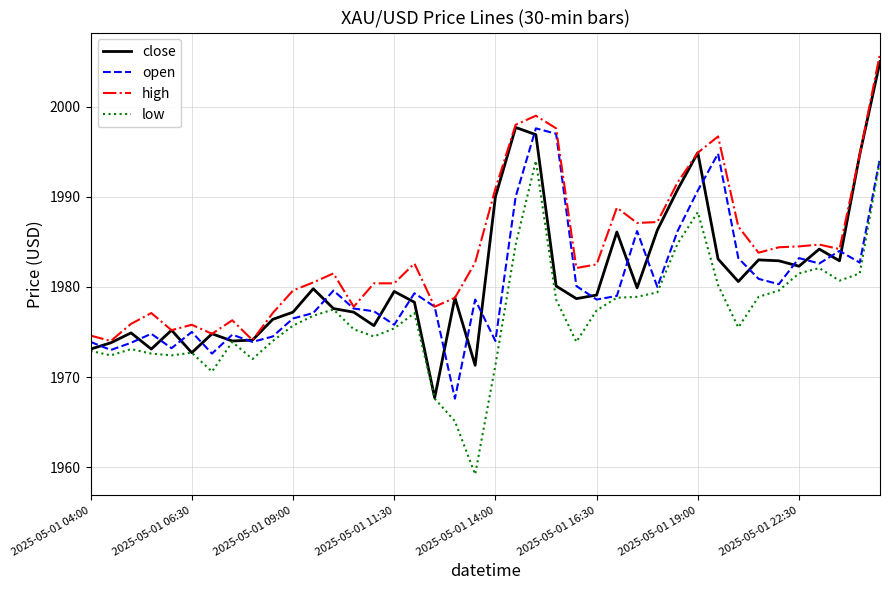

What is the maximum value for open?

1997.6